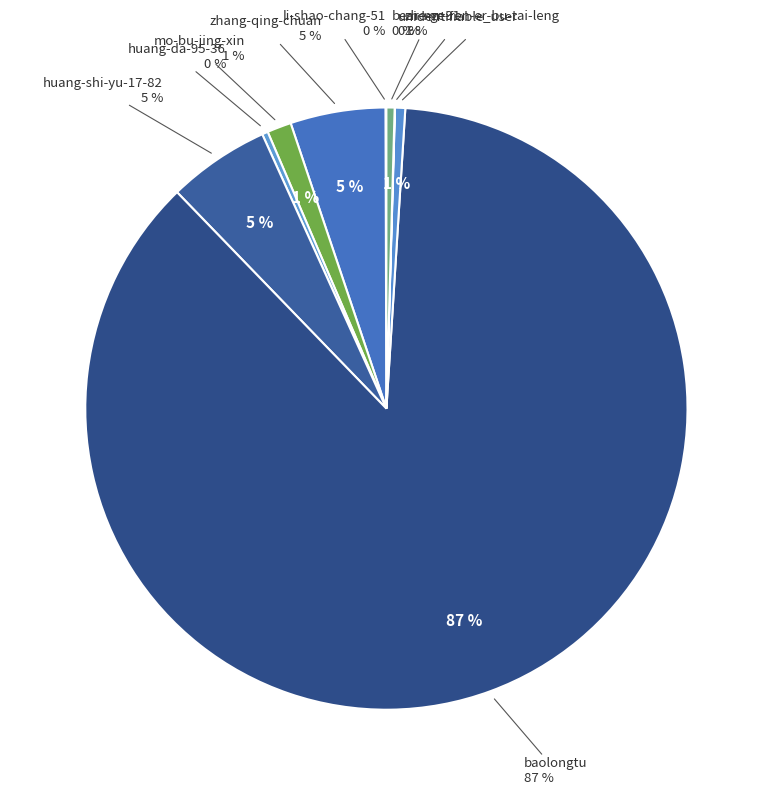

To the nearest percent, what percentage of the pie is zhe-ge-ren-er-bu-tai-leng?

1%